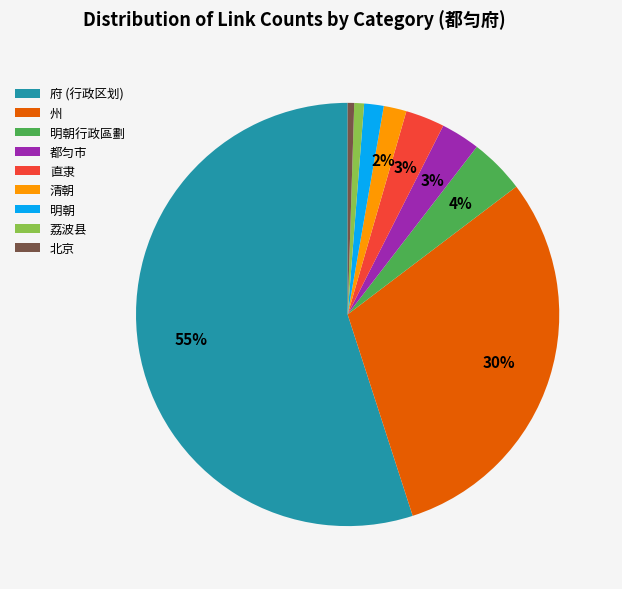

Which has a higher value, 州 or 府 (行政区划)?

府 (行政区划)